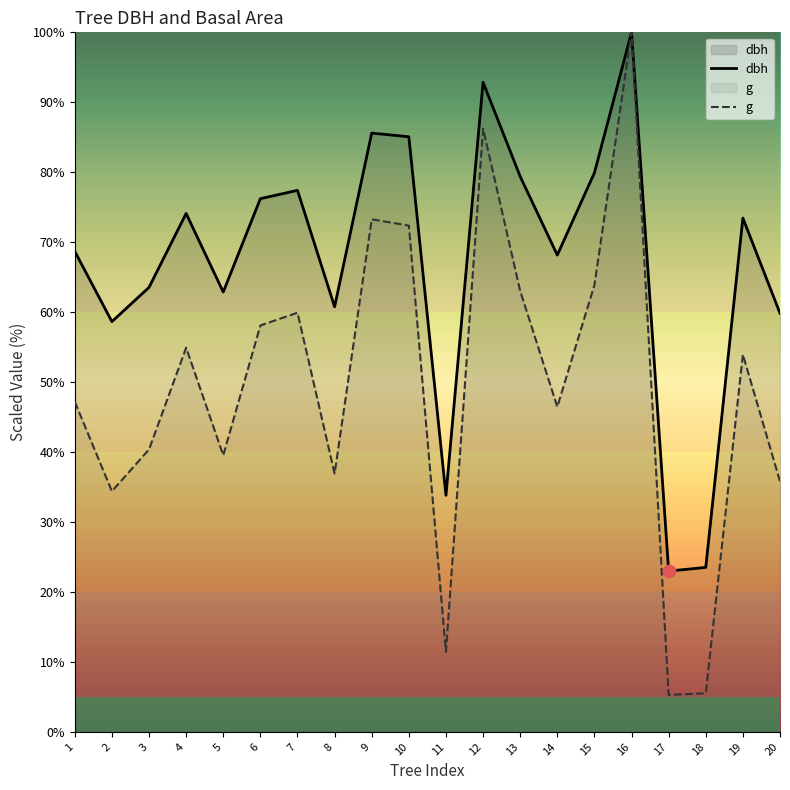

Which series has the largest total across all categories?

dbh